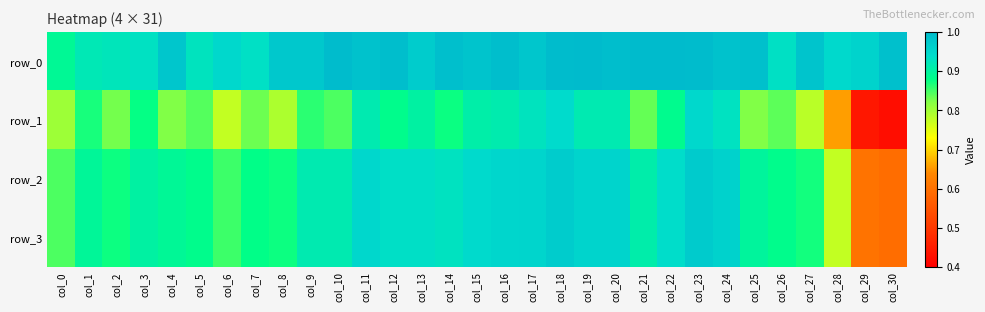

At how many categories does at least one series exceed 0?

31